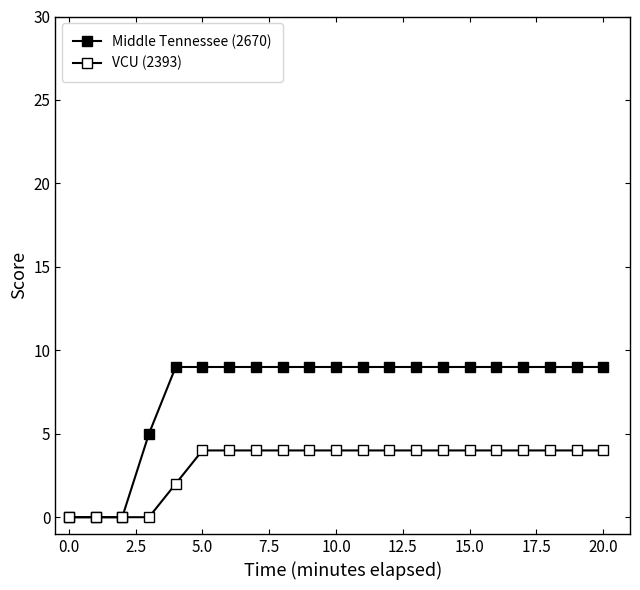

How many distinct data groups are displayed?

2